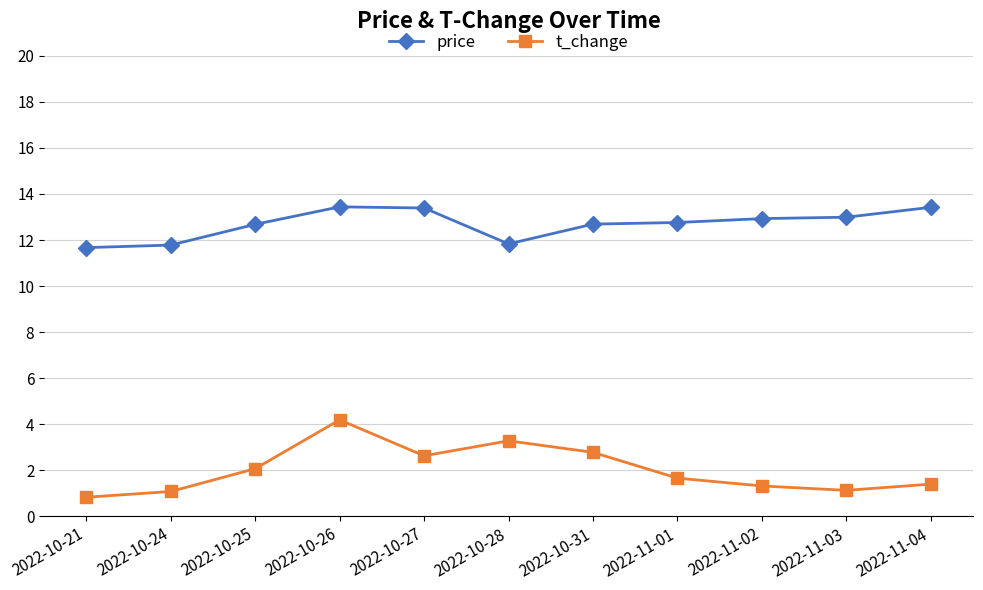

What is the total value across all series at 2022-10-21?

12.5